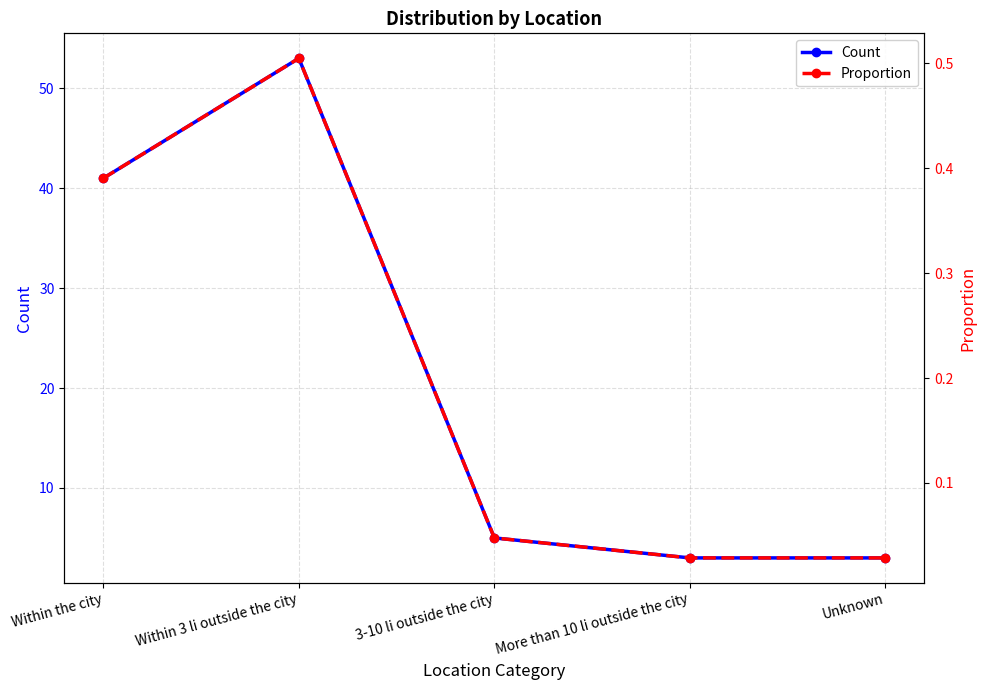

What is the label of the 2nd point from the left?

Within 3 li outside the city